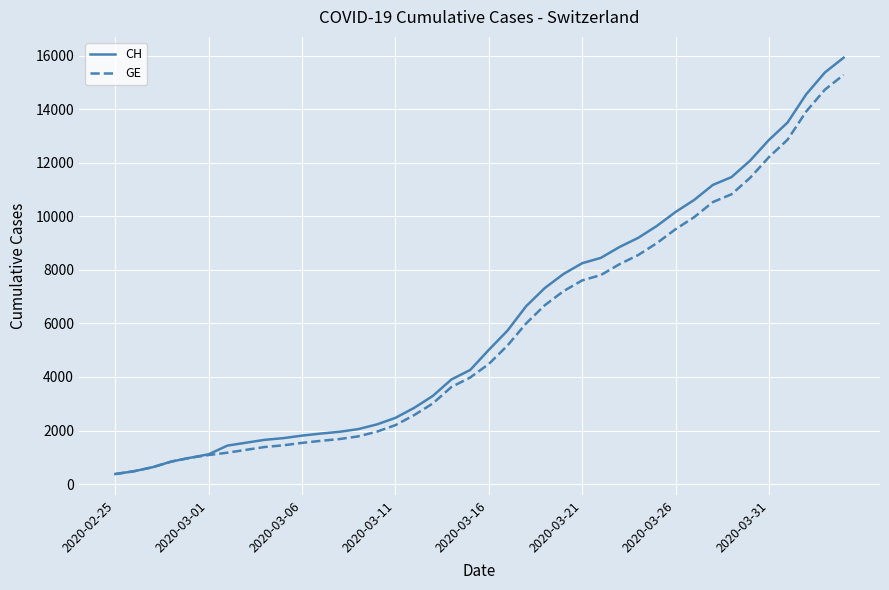

What is the lowest value of the GE series?

375